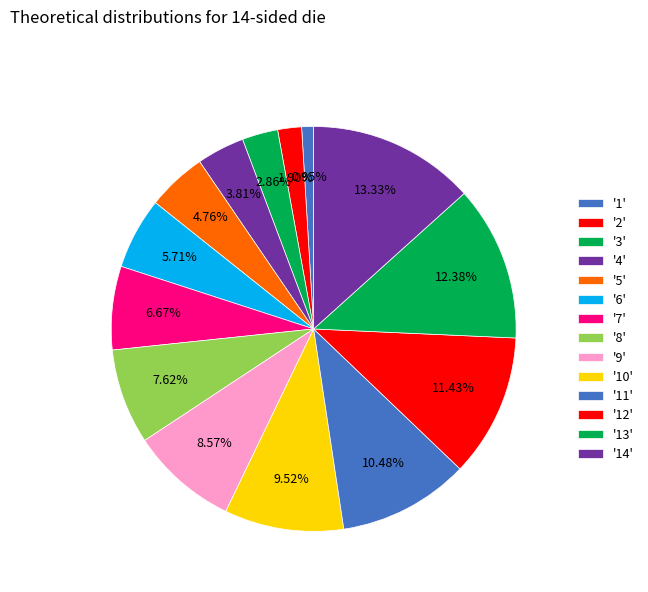

How many segments does this pie chart have?

14